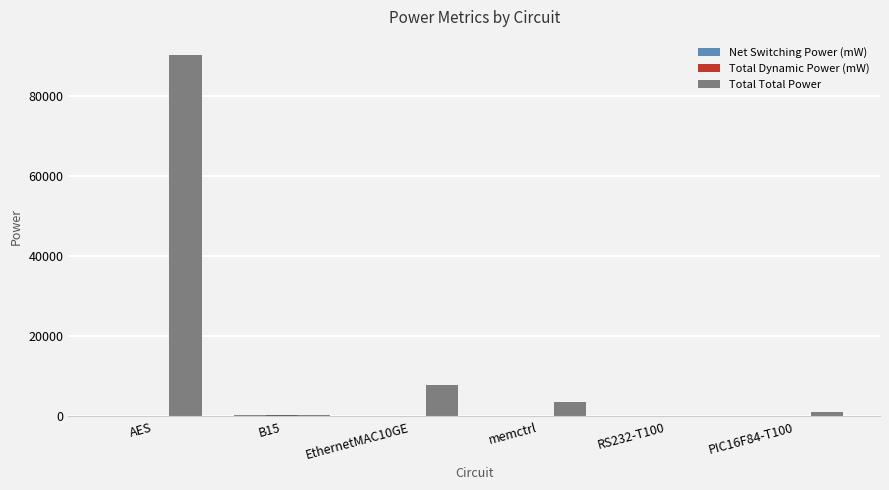

Which series changed the most between AES and RS232-T100?

Total Total Power